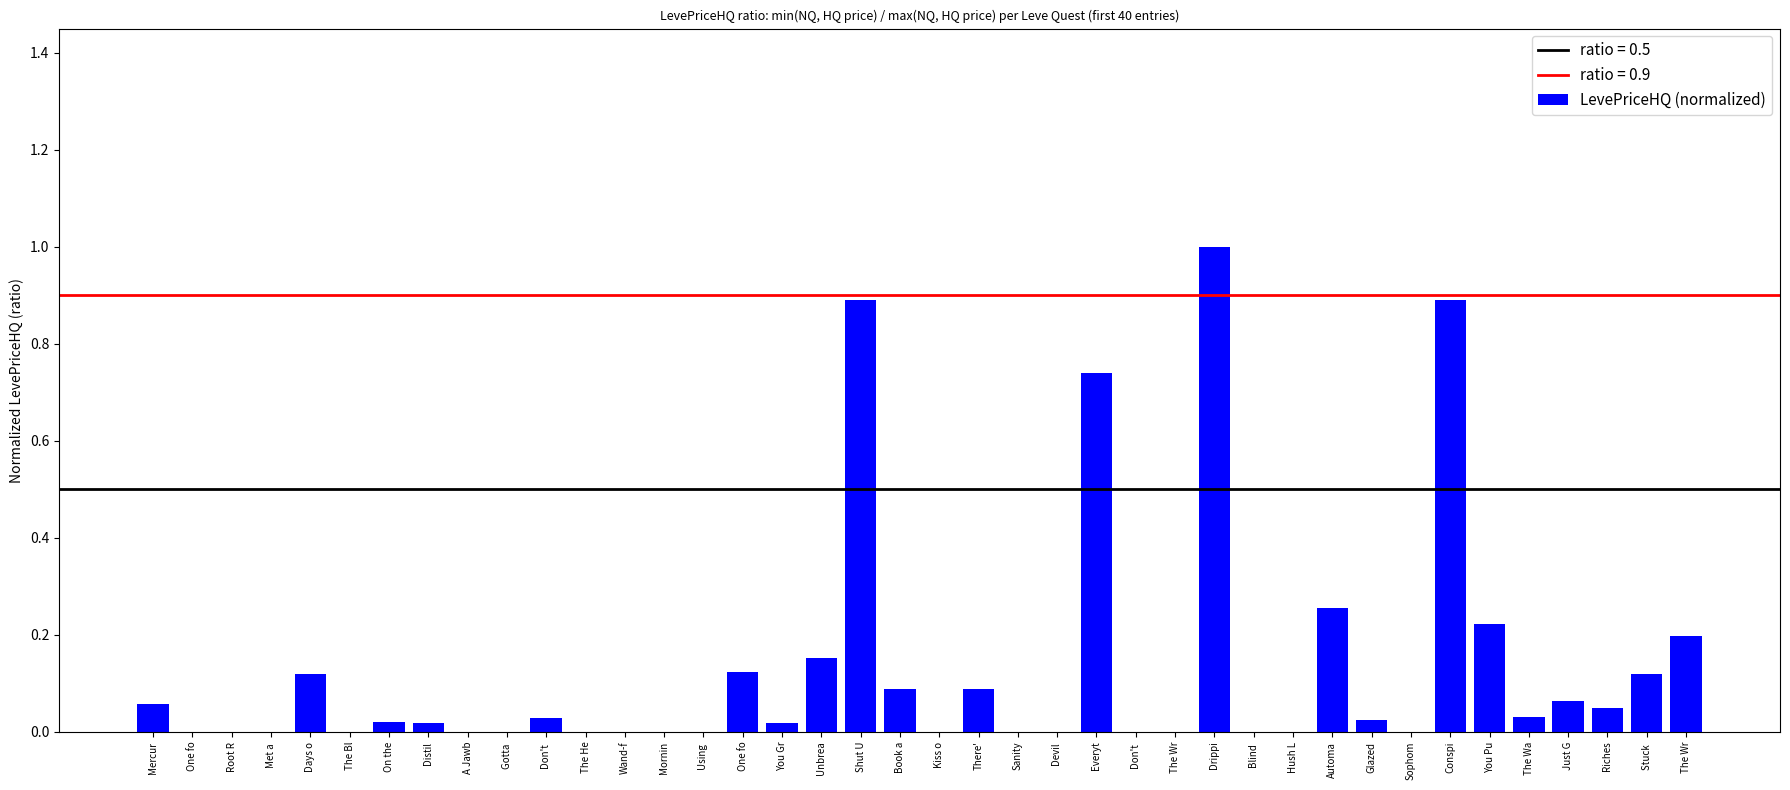

List the labels in order of value, largest first.

Drippi, Shut U, Conspi, Everyt, Automa, You Pu, The Wr, Unbrea, One fo, Days o, Stuck , Book a, There', Just G, Mercur, Riches, The Wa, Don't , Glazed, On the, You Gr, Distil, One fo, Root R, Met a , The Bl, A Jawb, Gotta , The He, Wand-f, Mornin, Using , Kiss o, Sanity, Devil , Don't , The Wr, Blind , Hush L, Sophom